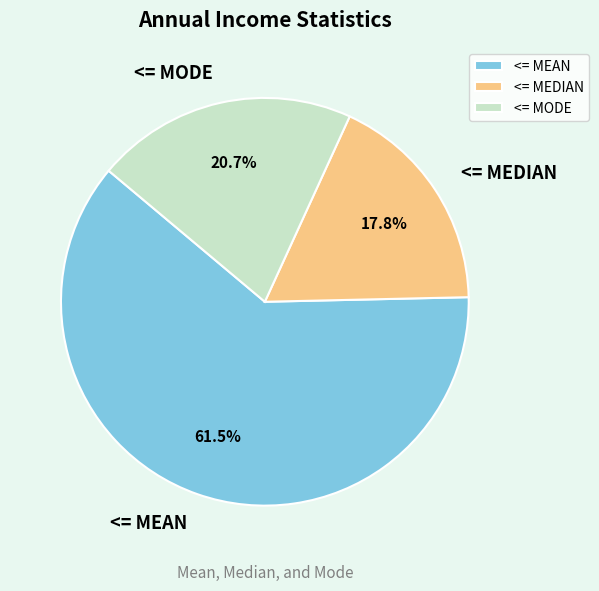

Count the number of slices in the pie.

3